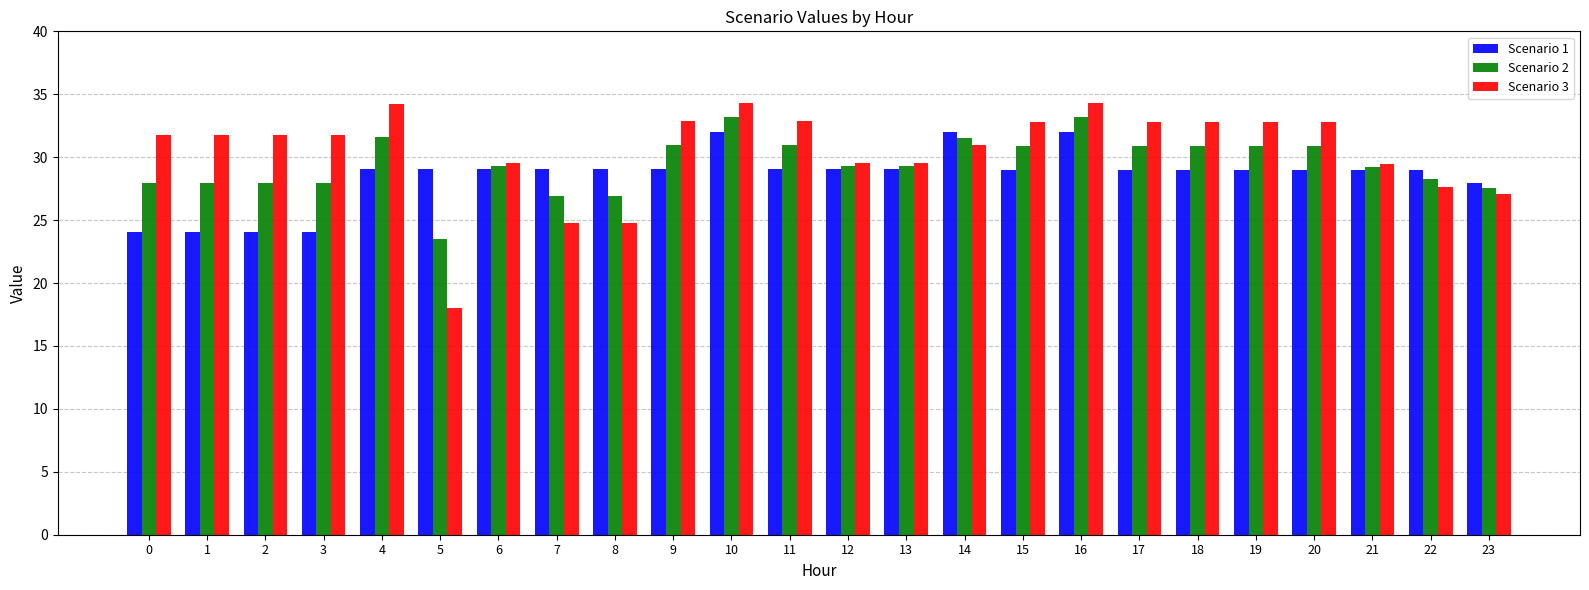

At 16, list the series in order from largest to smallest.

Scenario 3, Scenario 2, Scenario 1